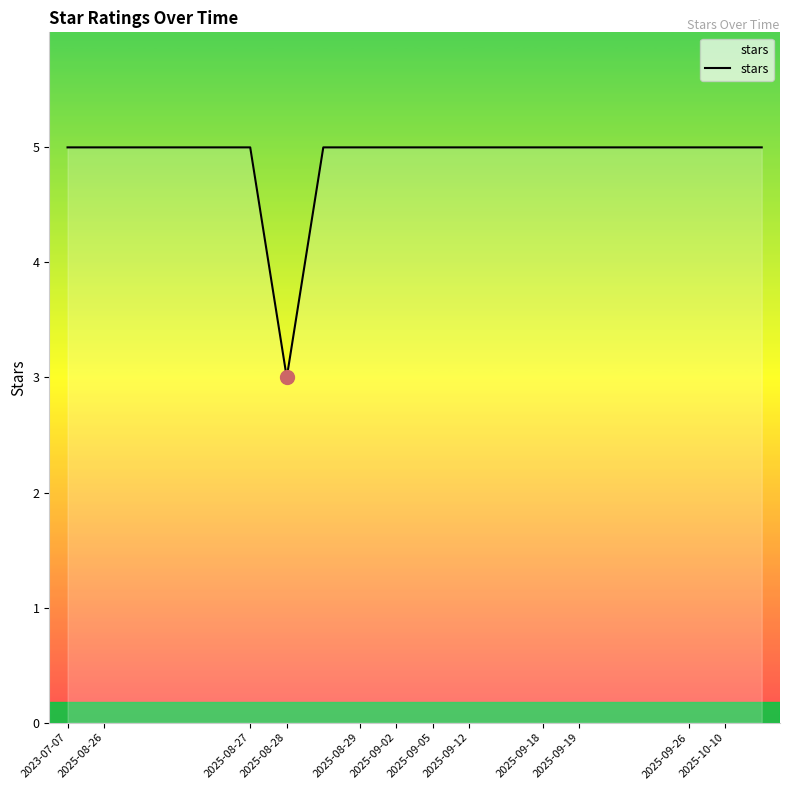

What is the greatest value displayed?

5